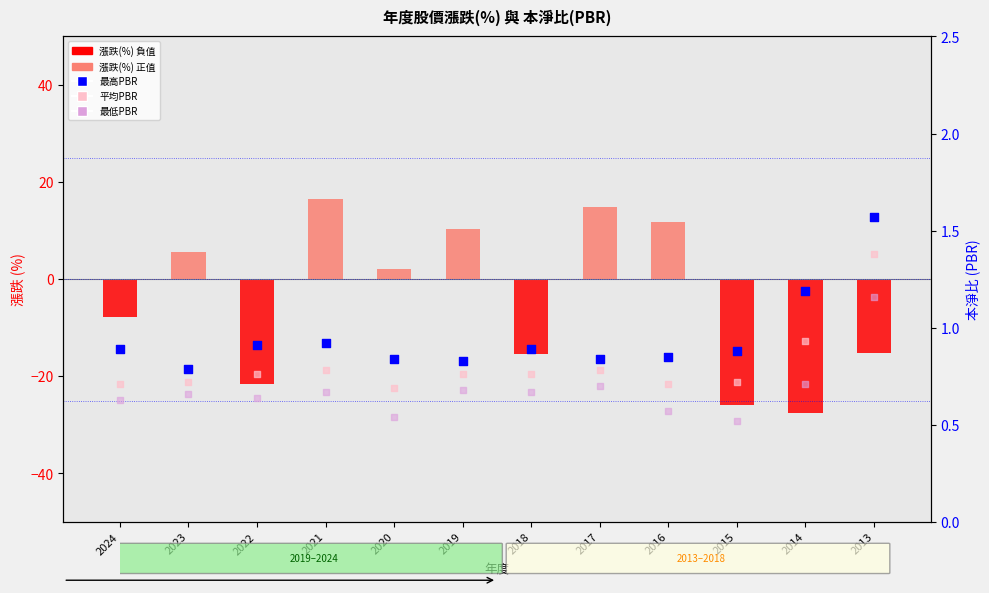

Which series reaches the minimum Y coordinate?

最低PBR